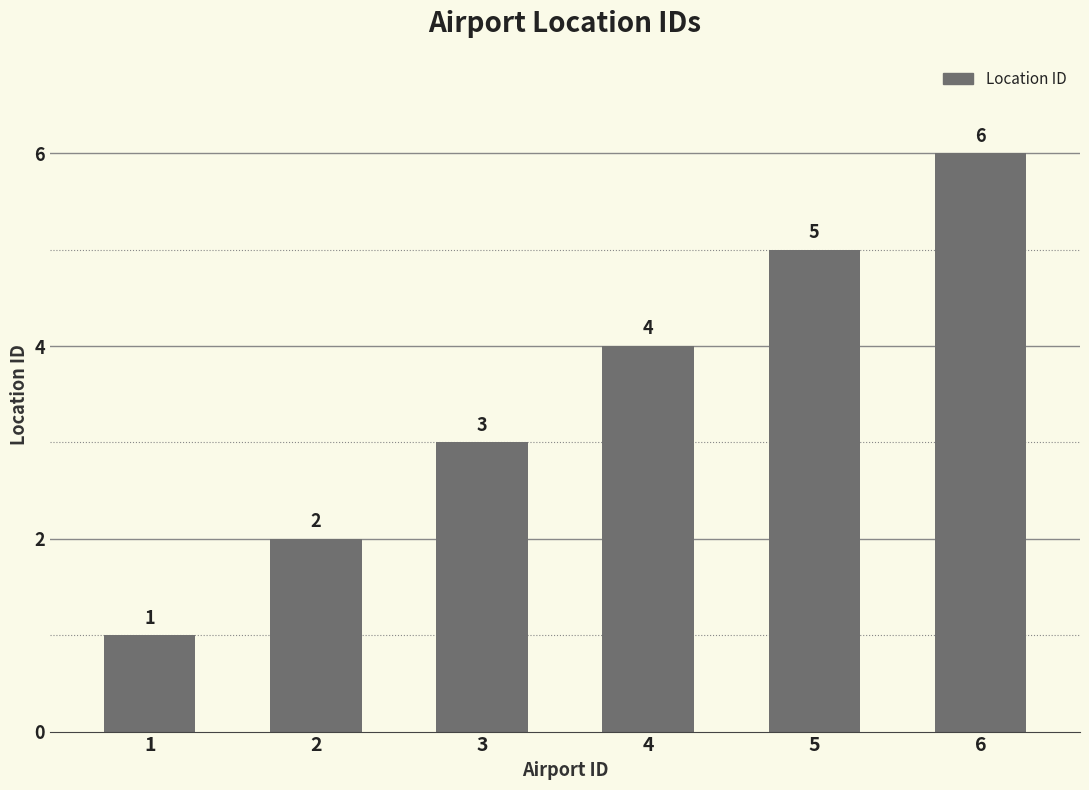

What is the value of the 6th bar from the left?

6